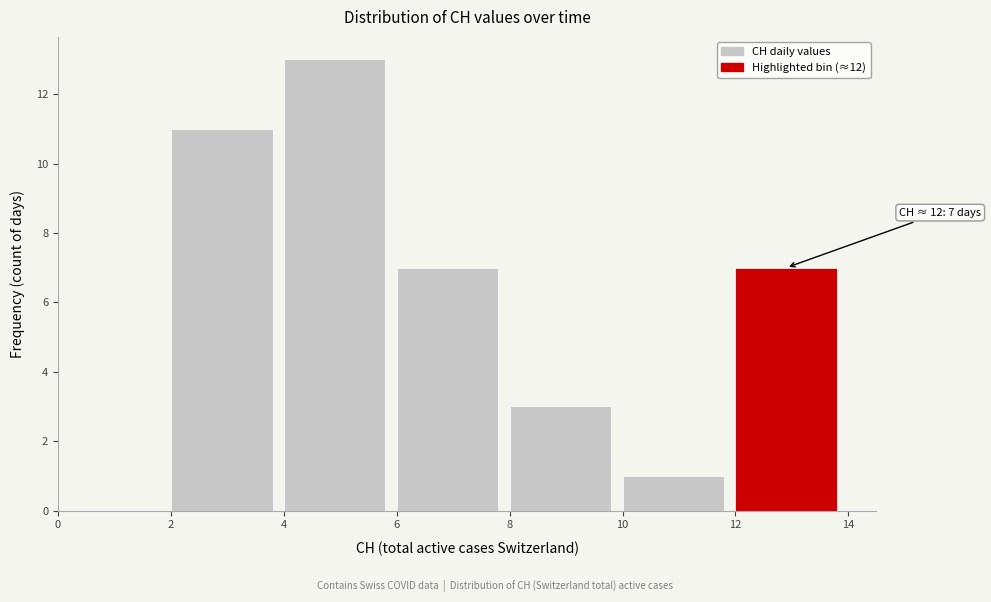

Over which range of the x-axis is the bar tallest?

4 to 6